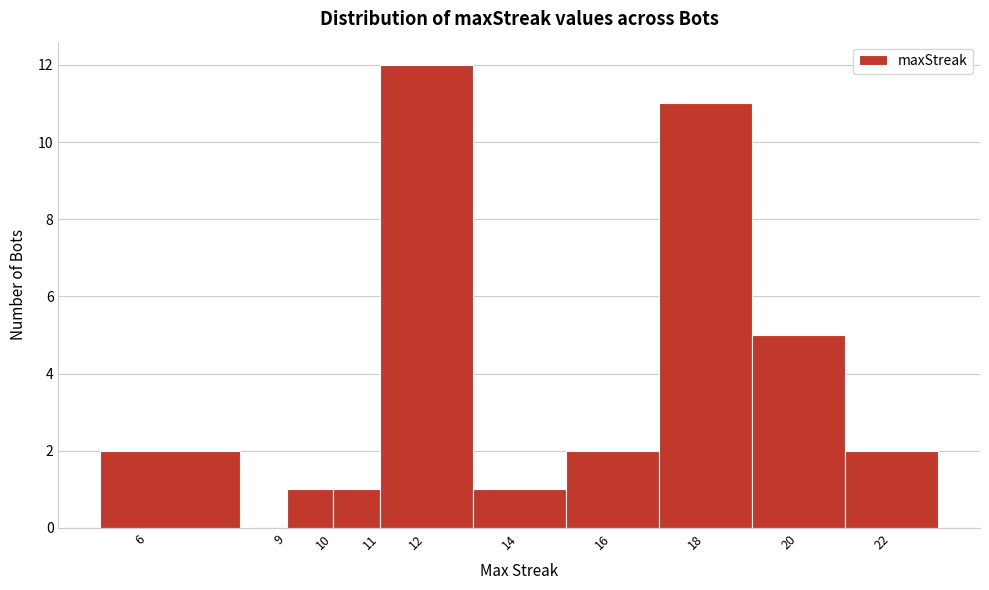

Reading left to right, list every bar in this chart as the range it spans on the x-axis followed by its height. The values are not printed on the chart, so give them approximately, as read against the axis.

5 to 8: 2
8 to 9: 0
9 to 10: 1
10 to 11: 1
11 to 13: 12
13 to 15: 1
15 to 17: 2
17 to 19: 11
19 to 21: 5
21 to 23: 2